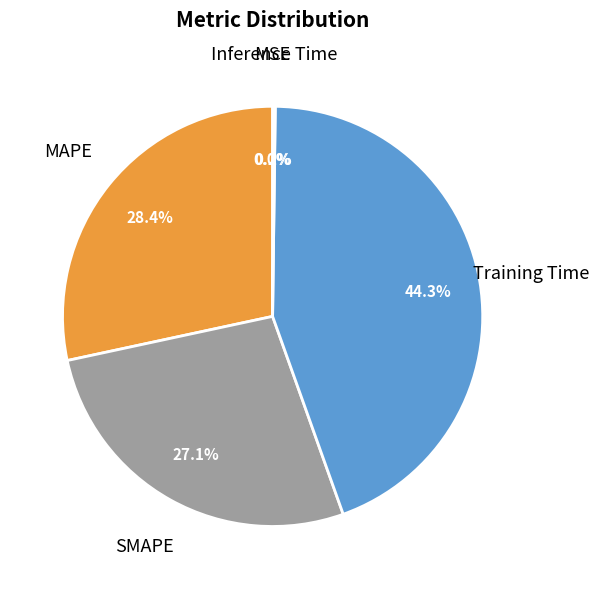

What portion of the pie excludes SMAPE?

72.9%